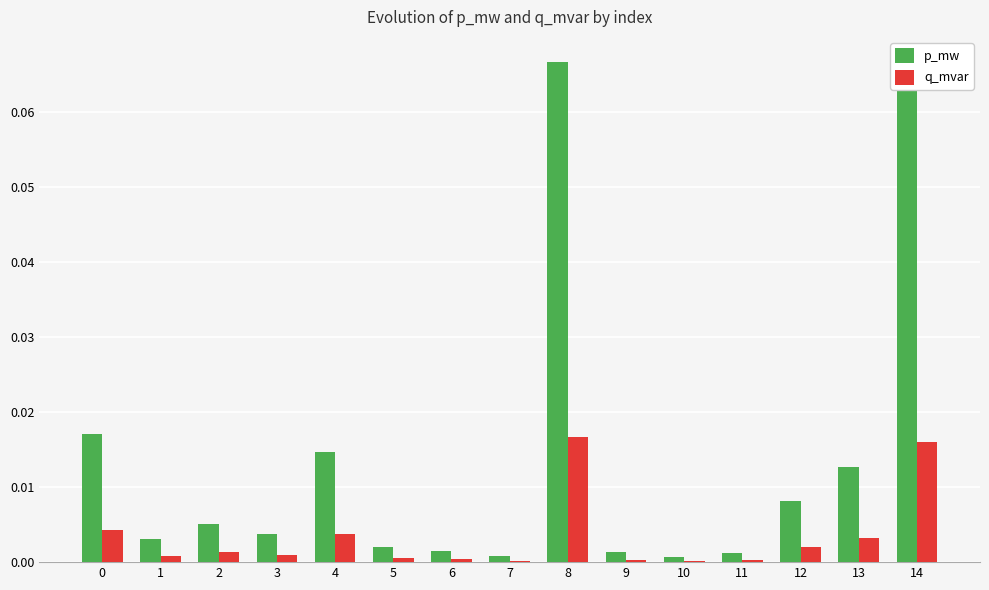

At which label does p_mw reach its peak?

8